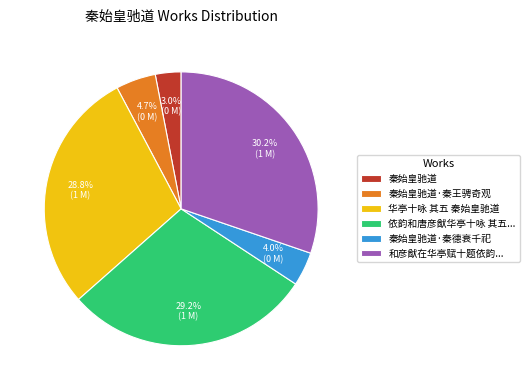

Is 秦始皇驰道 the majority of the pie?

No